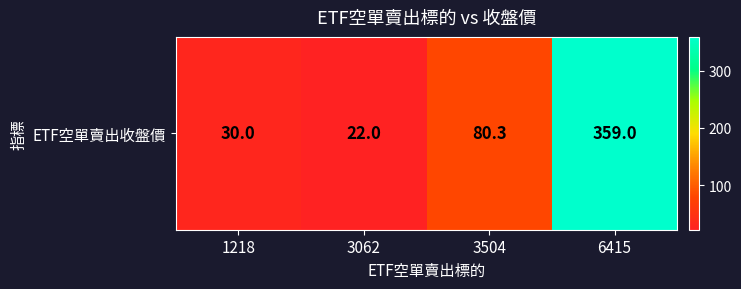

What is the difference between the maximum and second lowest values?

329.0